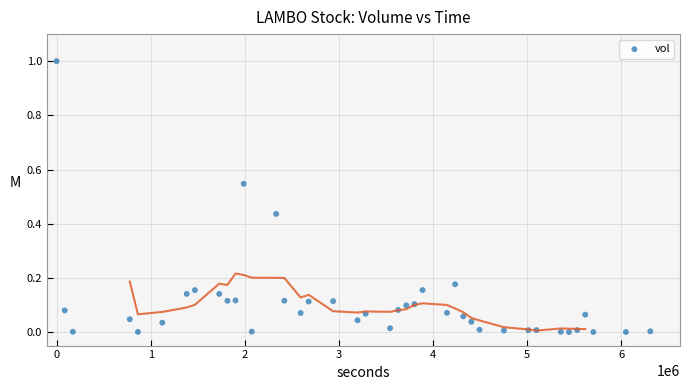

What is the range of X values (max minus min)?

6307200.0